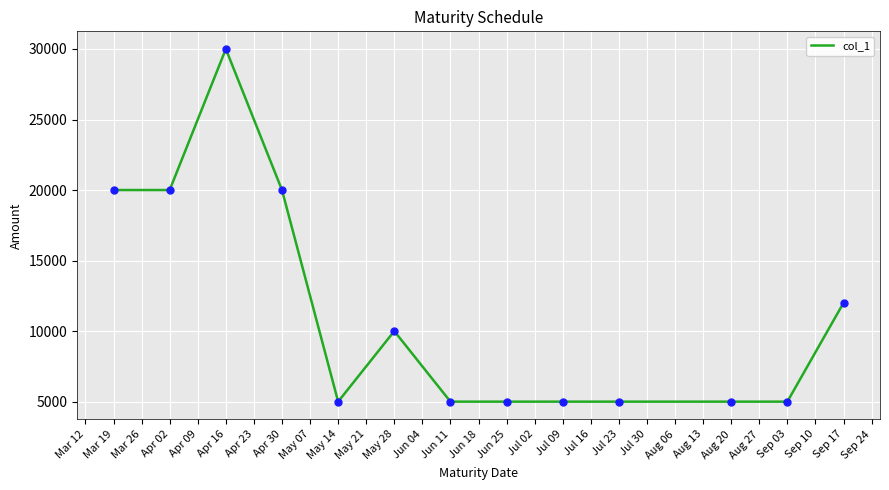

What is the ratio of the value at Apr 02 to the value at Apr 30?

1.0